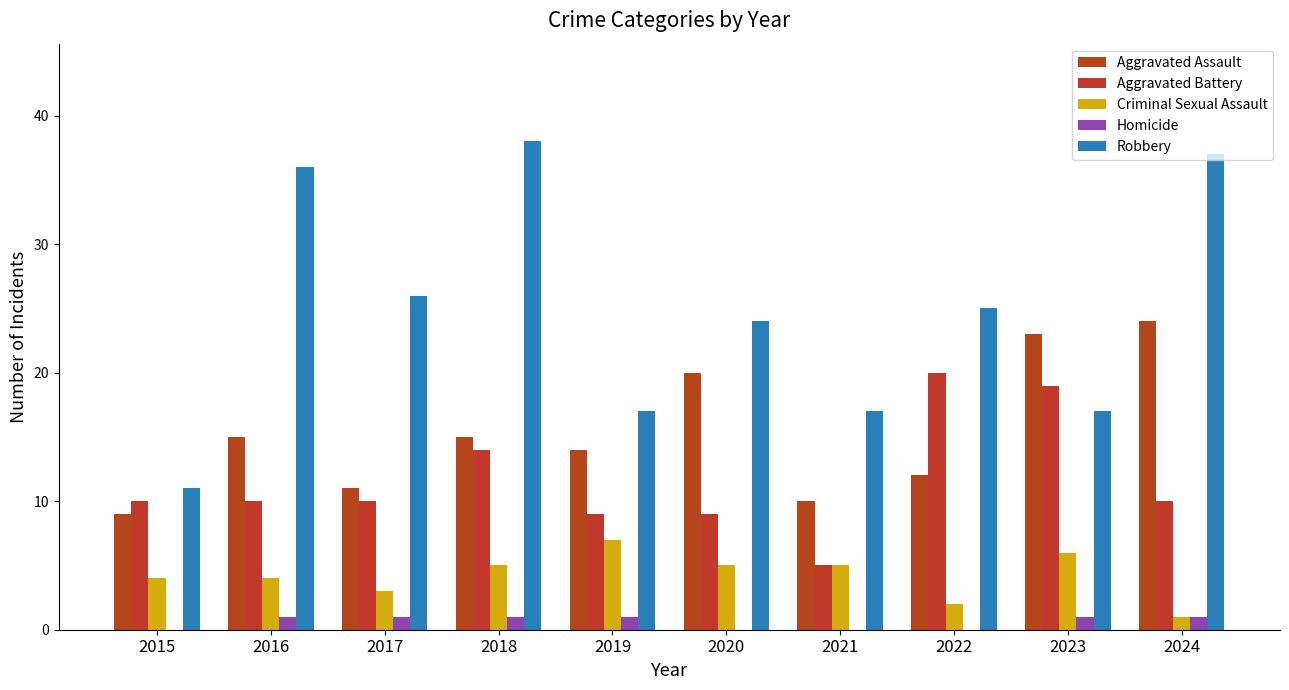

What is the greatest value displayed?

38